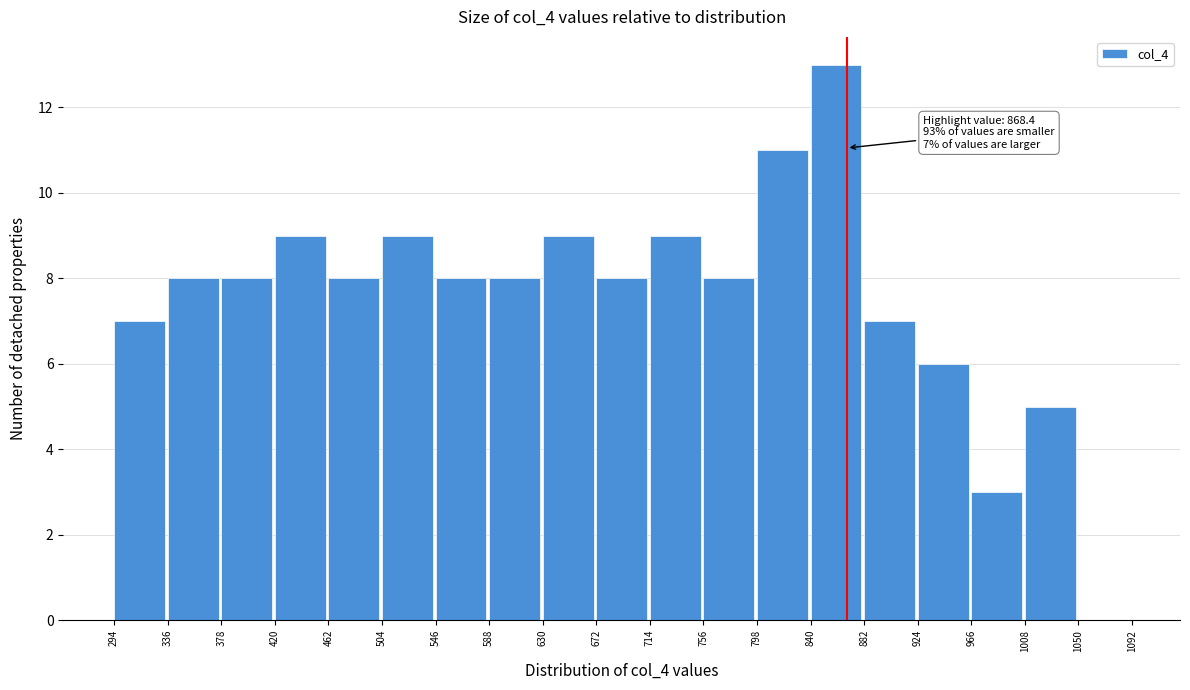

Which range on the x-axis has the tallest bar?

840 to 882